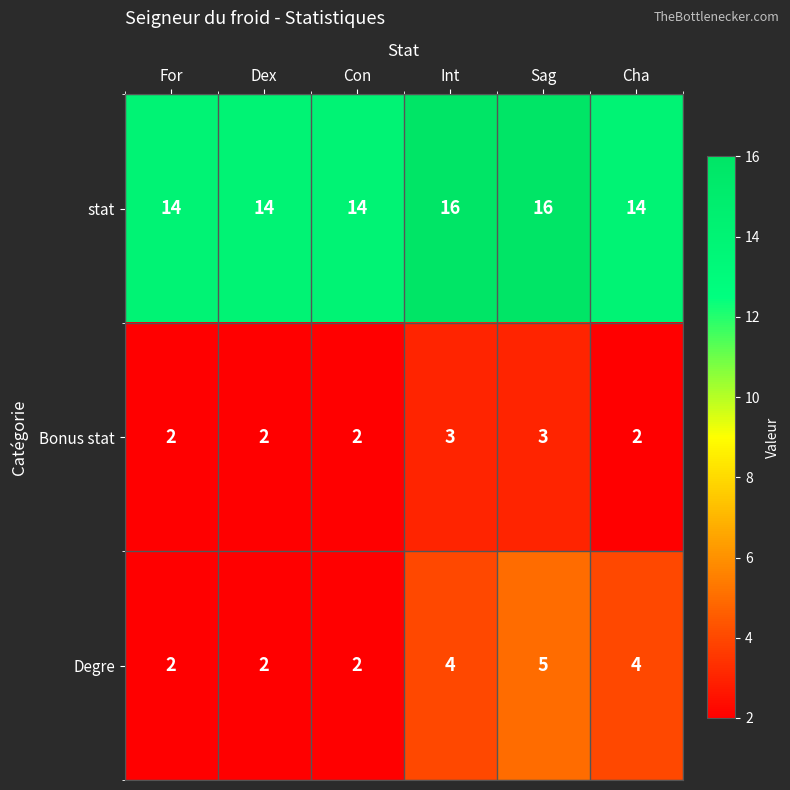

Reading left to right, list all the values displayed in this chart.

stat: 14	14	14	16	16	14
Bonus stat: 2	2	2	3	3	2
Degre: 2	2	2	4	5	4